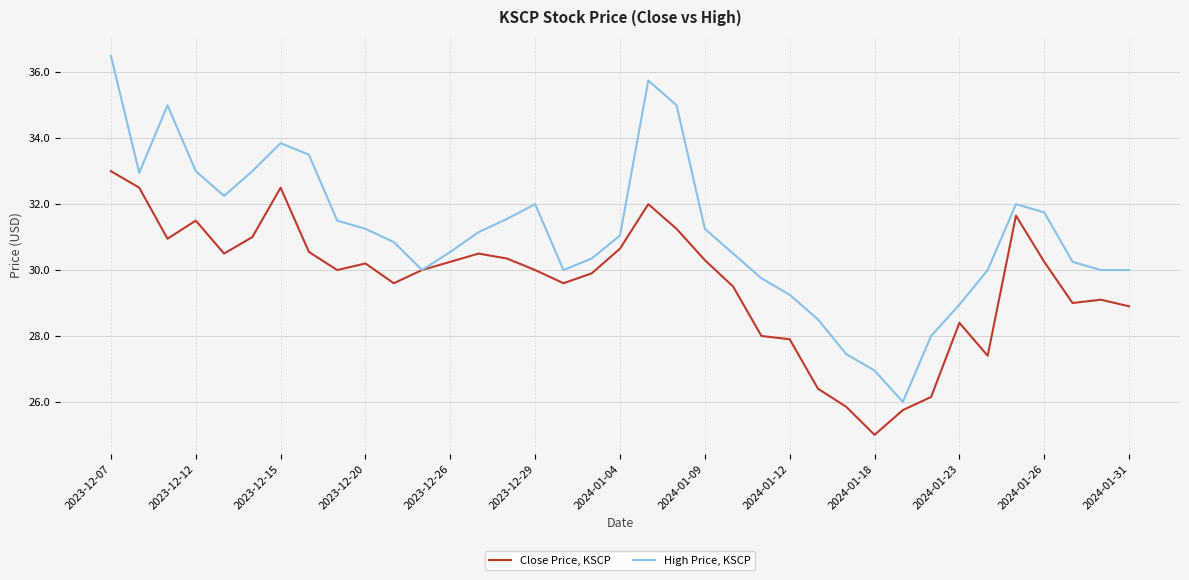

Which series has the largest total across all categories?

High Price, KSCP